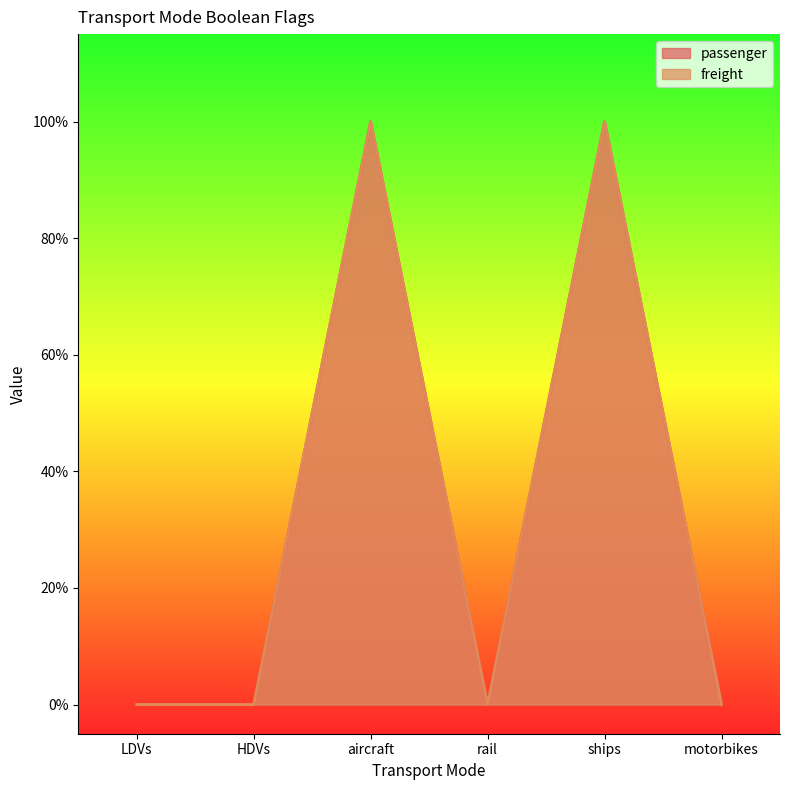

How many lines are shown in the chart?

2